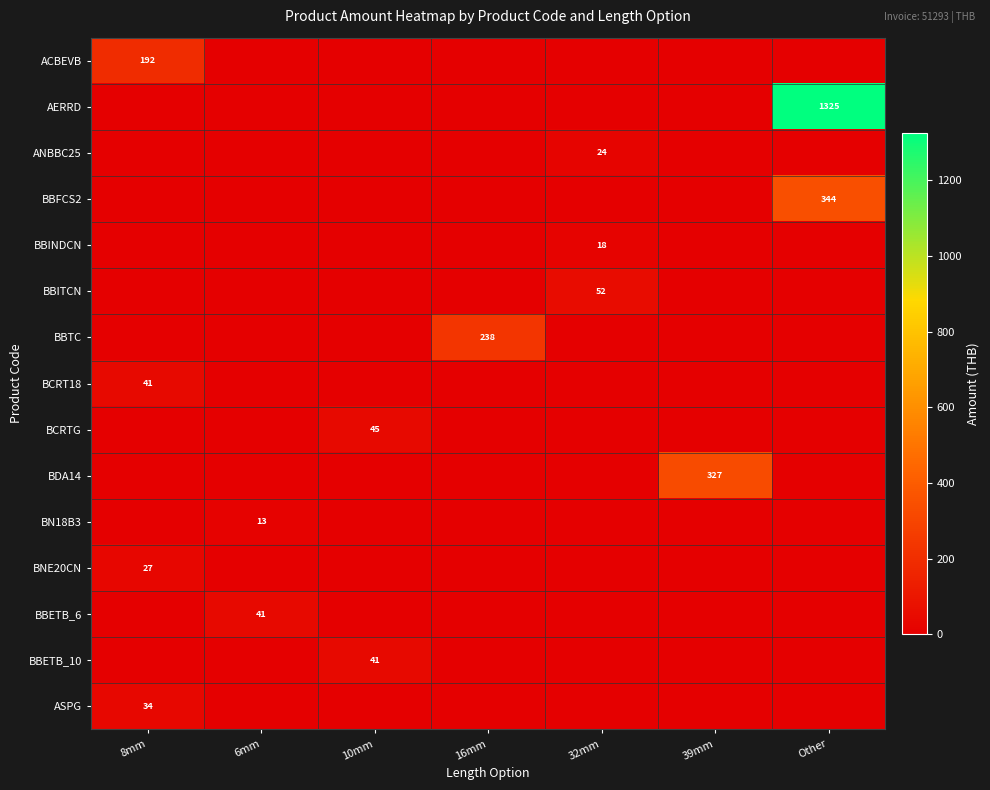

Between 10mm and 39mm, which is larger?

10mm